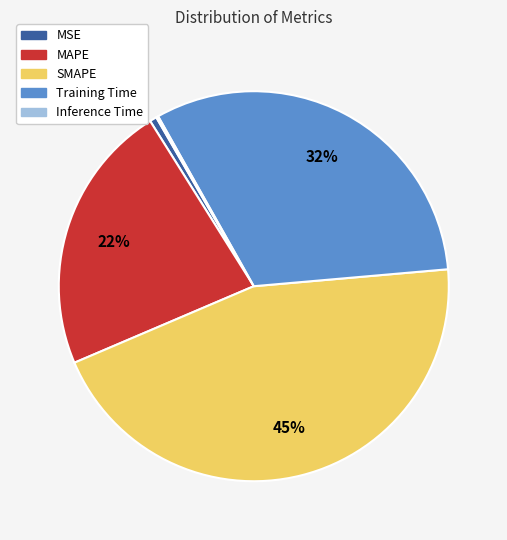

To the nearest percent, what percentage of the pie is MAPE?

22%